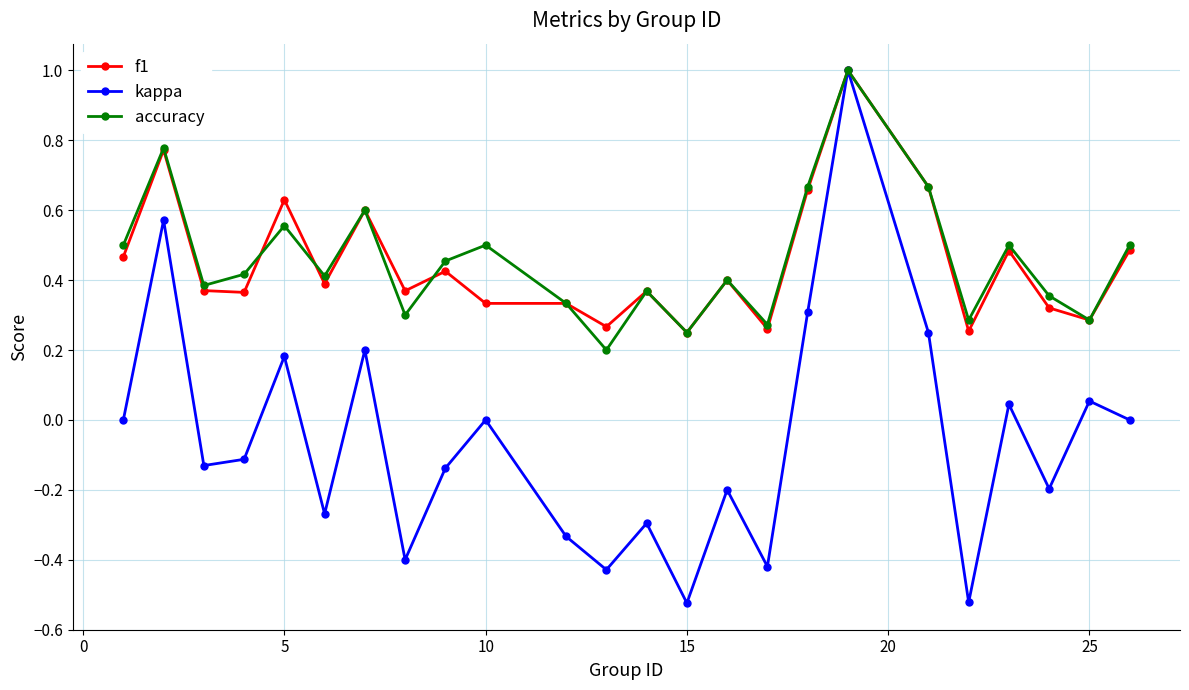

What is the maximum value shown in the chart?

1.0